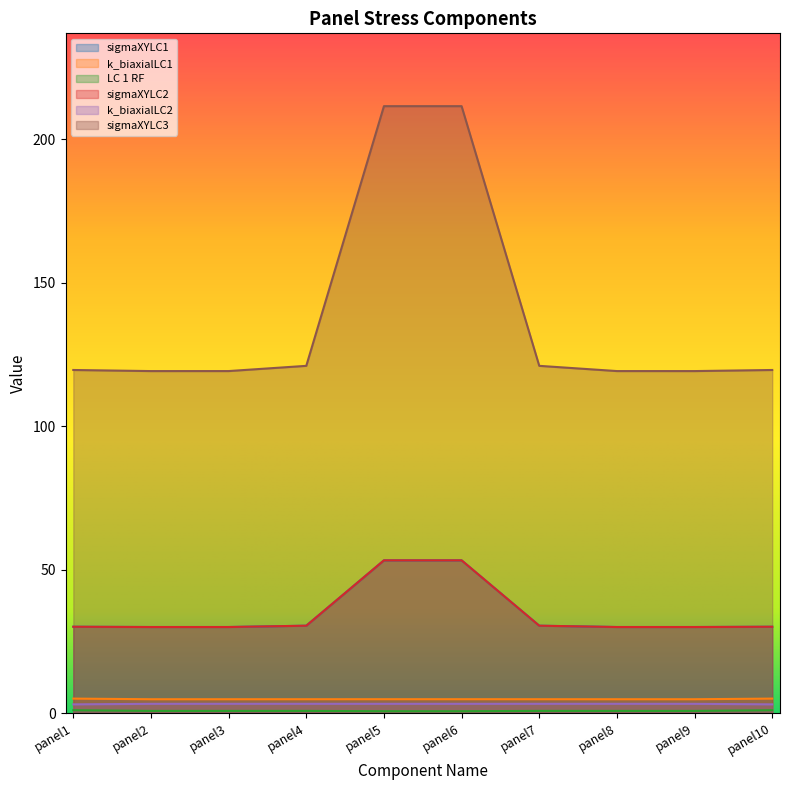

True or false: LC 1 RF has more than 2 points higher than both neighbors.

False